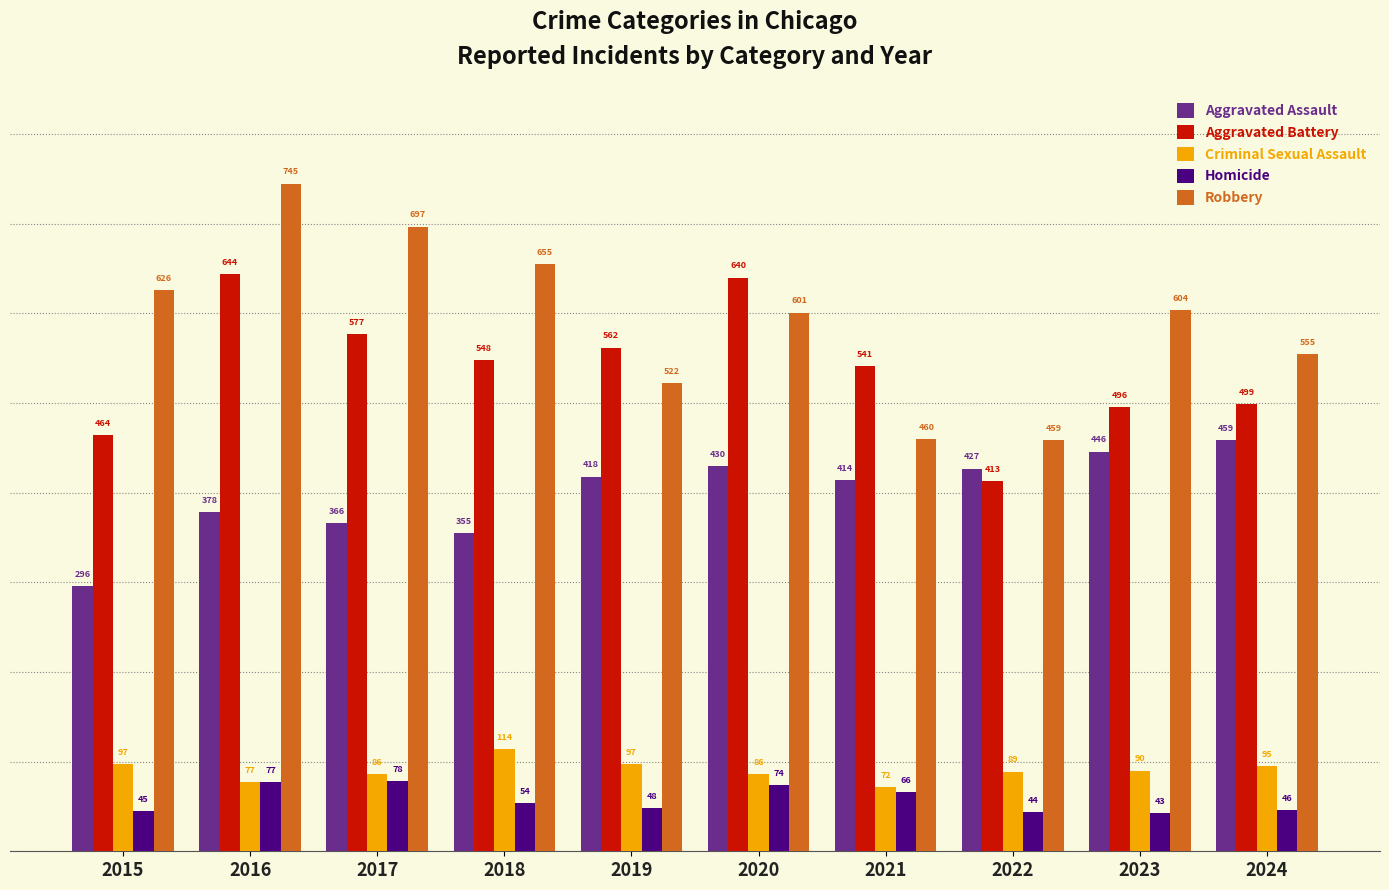

Are the bars grouped side by side (vs. stacked)?

Yes